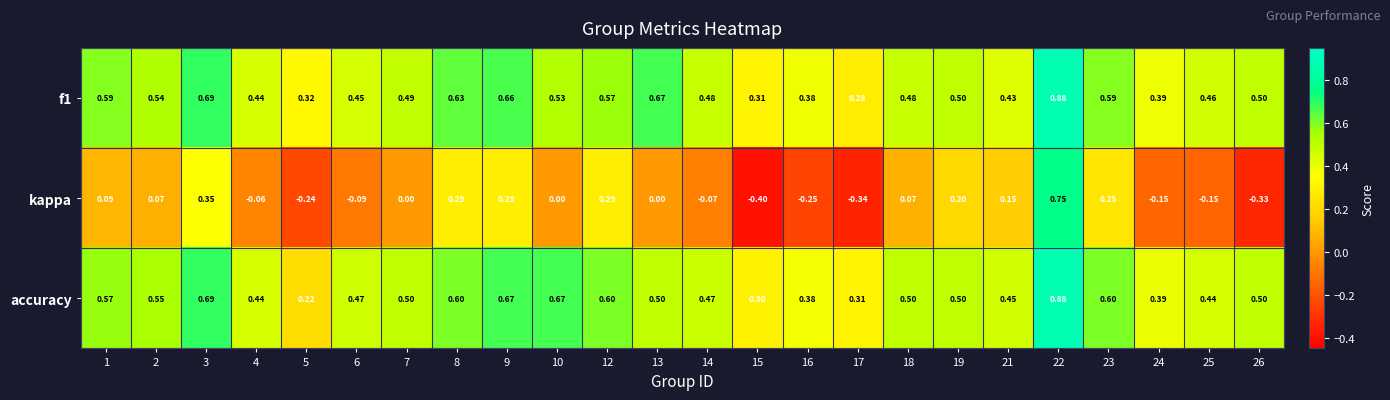

Which series has the widest spread of values?

kappa